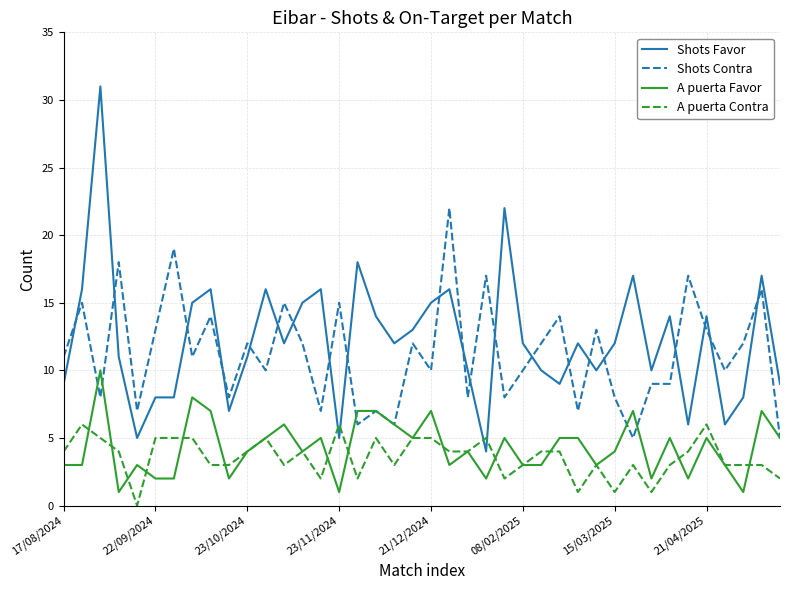

True or false: Shots Contra and A puerta Contra cross at least once.

False